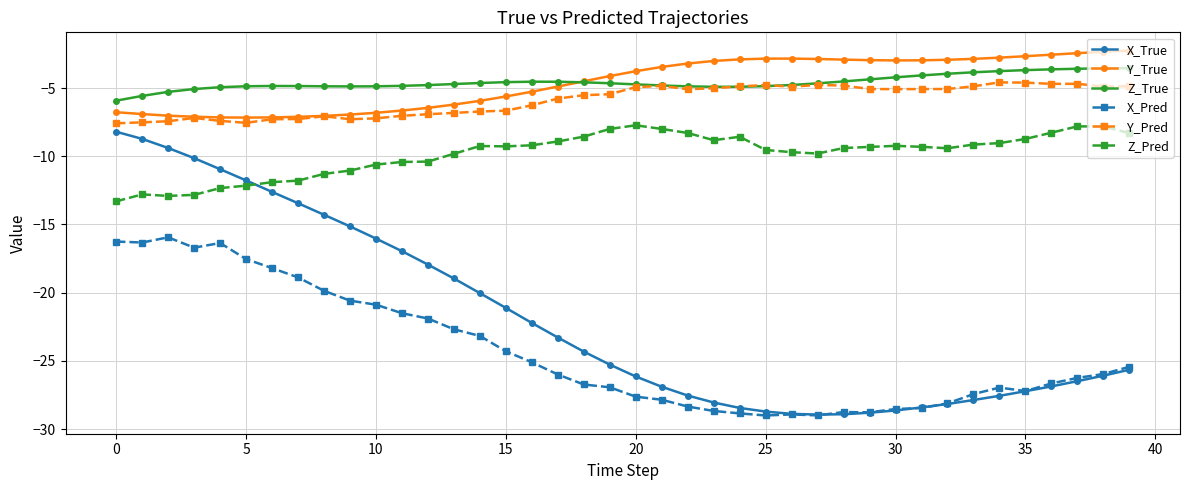

What is the sum of all Z_True values?

-183.1